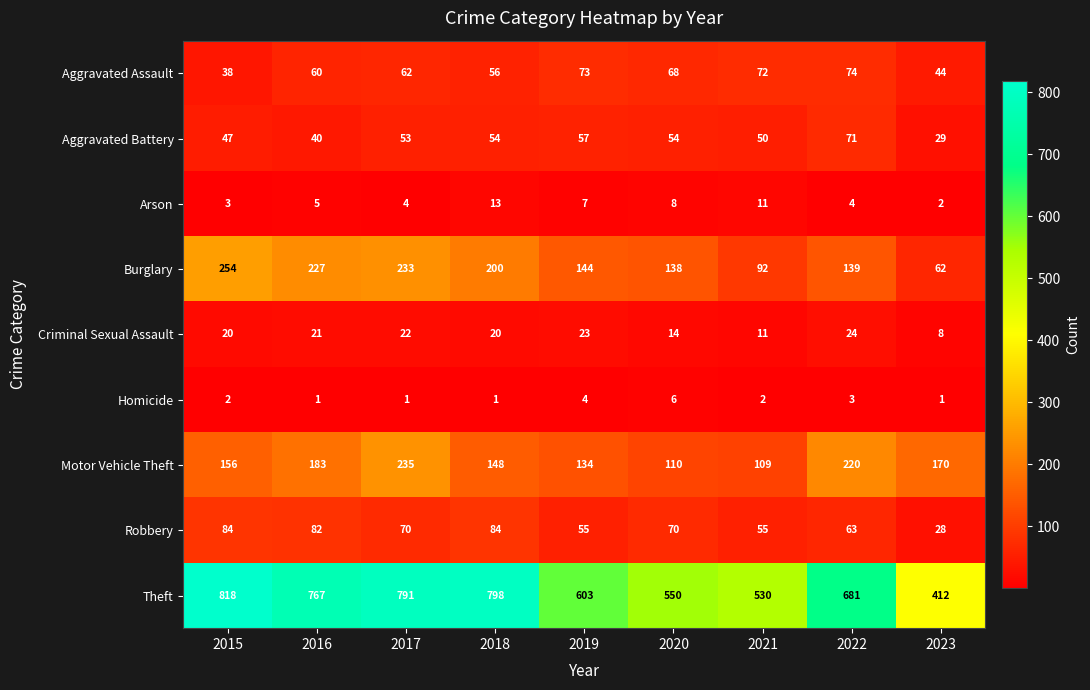

What is the total value across all series at 2021?

932